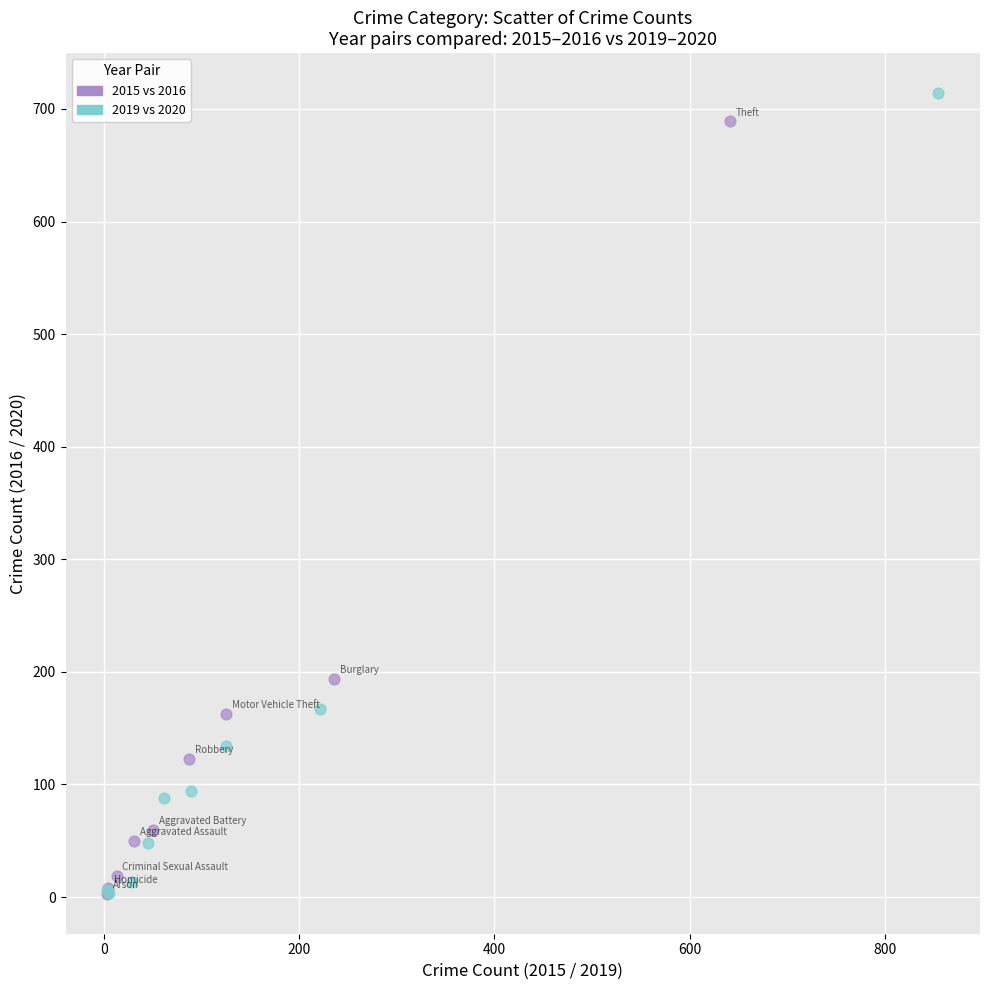

Which series contains the highest Y value?

2019 vs 2020